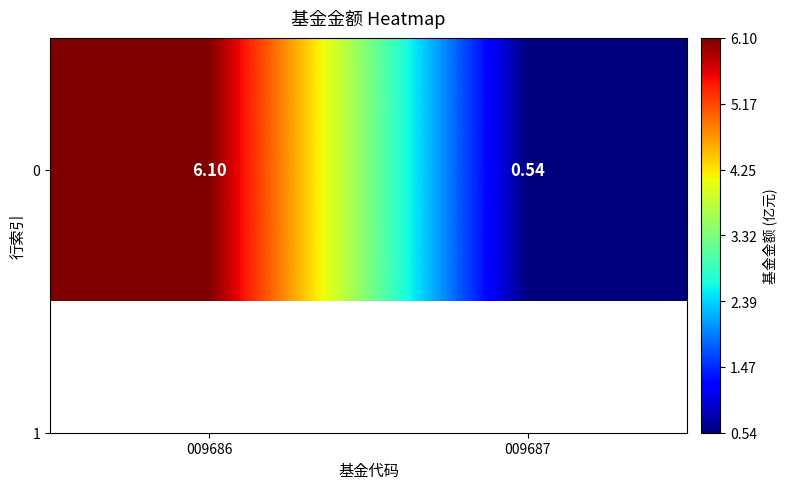

What is the approximate value at 009686?

6.1